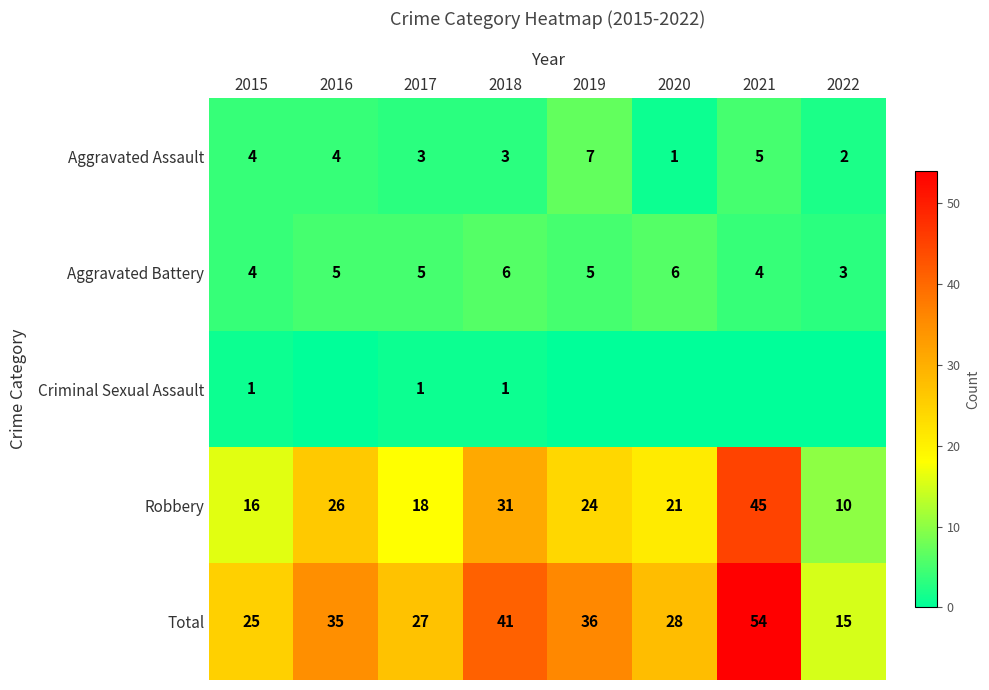

The Aggravated Battery series shows 6 at 2020. True or false?

True